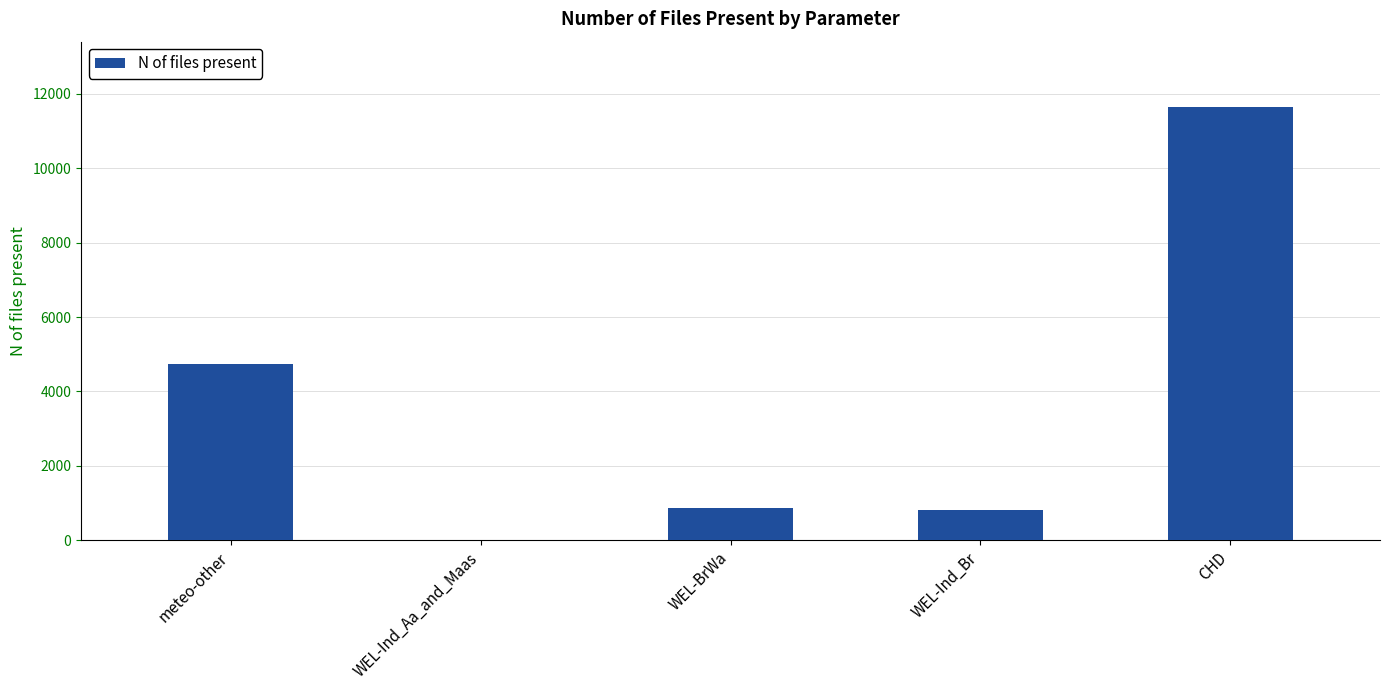

What is the change in value from WEL-Ind_Br to CHD?

+10830